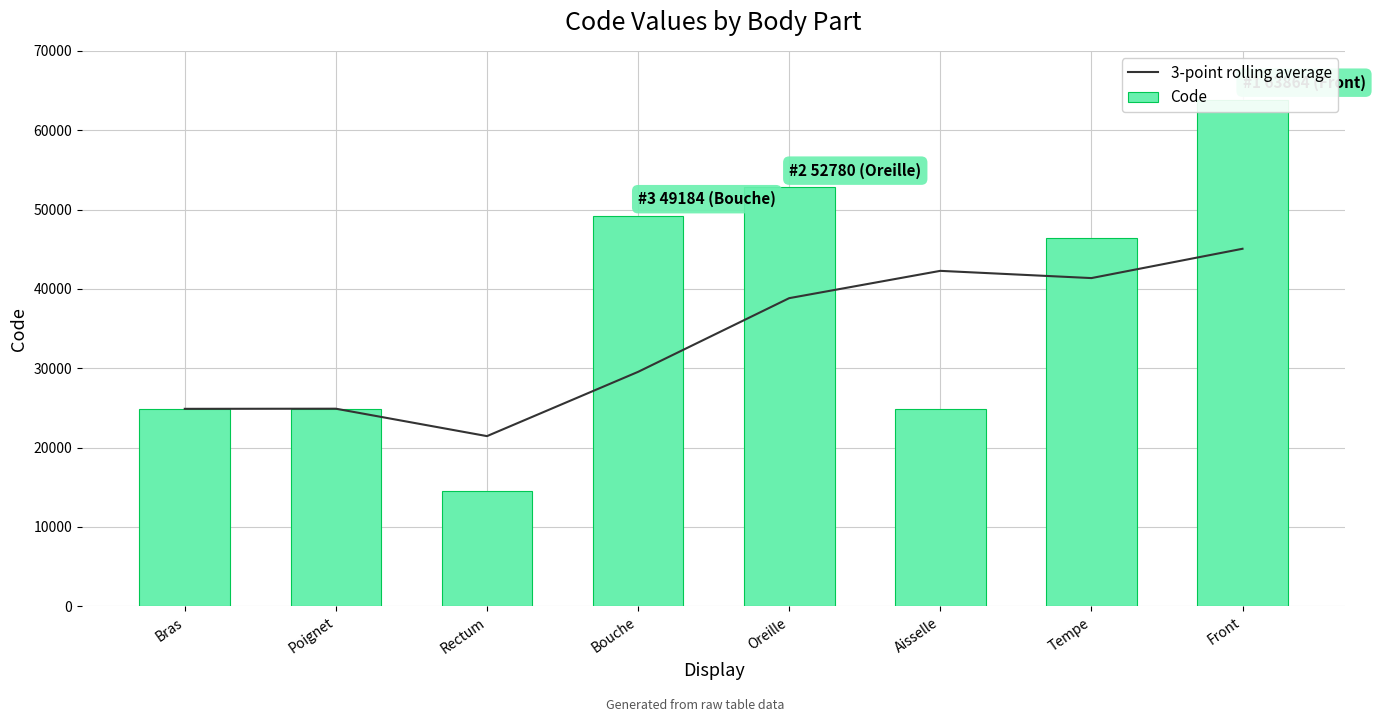

What is the average value of the Code series?

37687.2